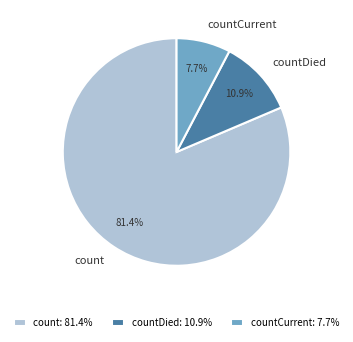

Which slice is the largest?

count